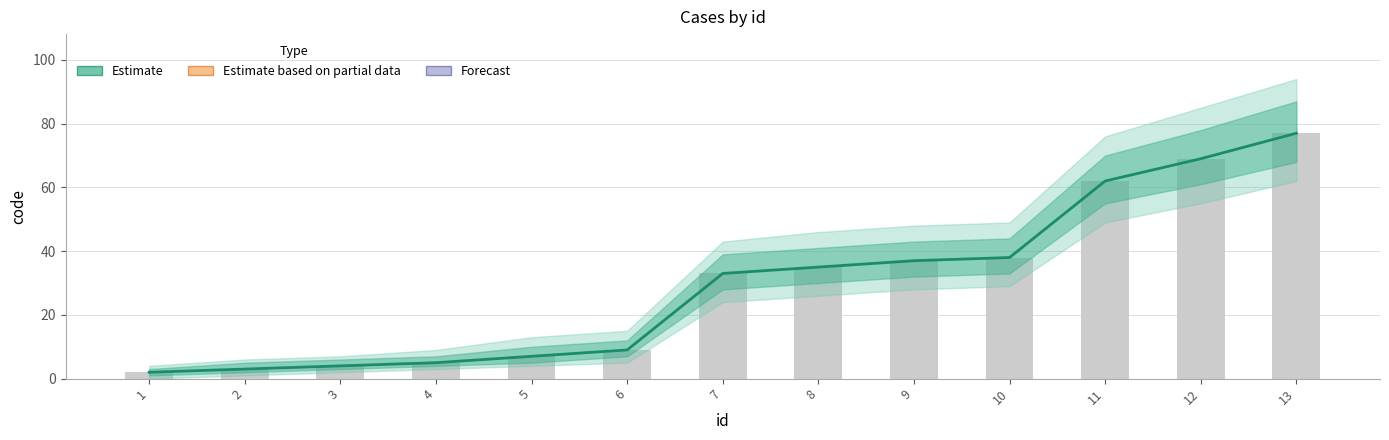

Reading right to left, transcribe all the data shown in this chart.

13=77	12=69	11=62	10=38	9=37	8=35	7=33	6=9	5=7	4=5	3=4	2=3	1=2